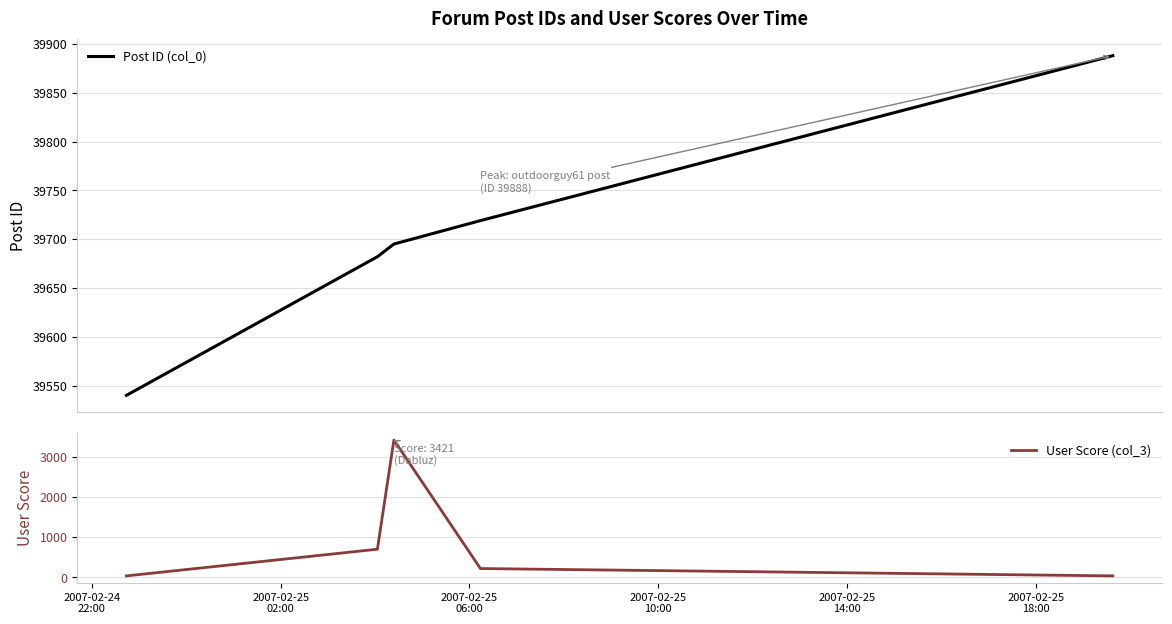

The Post ID (col_0) series shows 14515 at 2007-02-25
14:00. True or false?

False